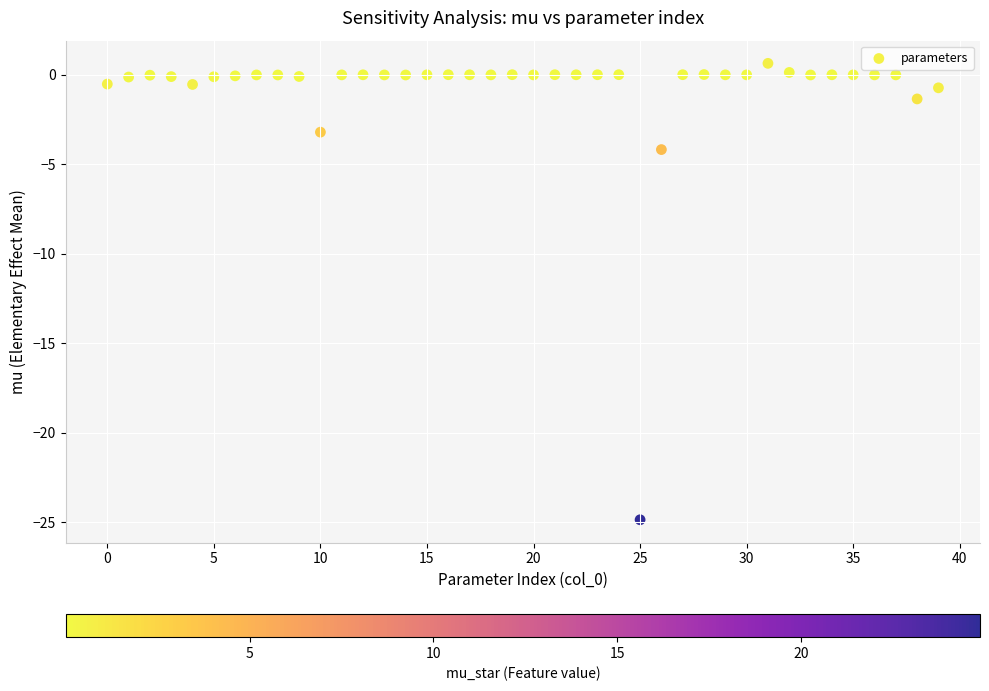

What is the range of Y values (max minus min)?

25.5